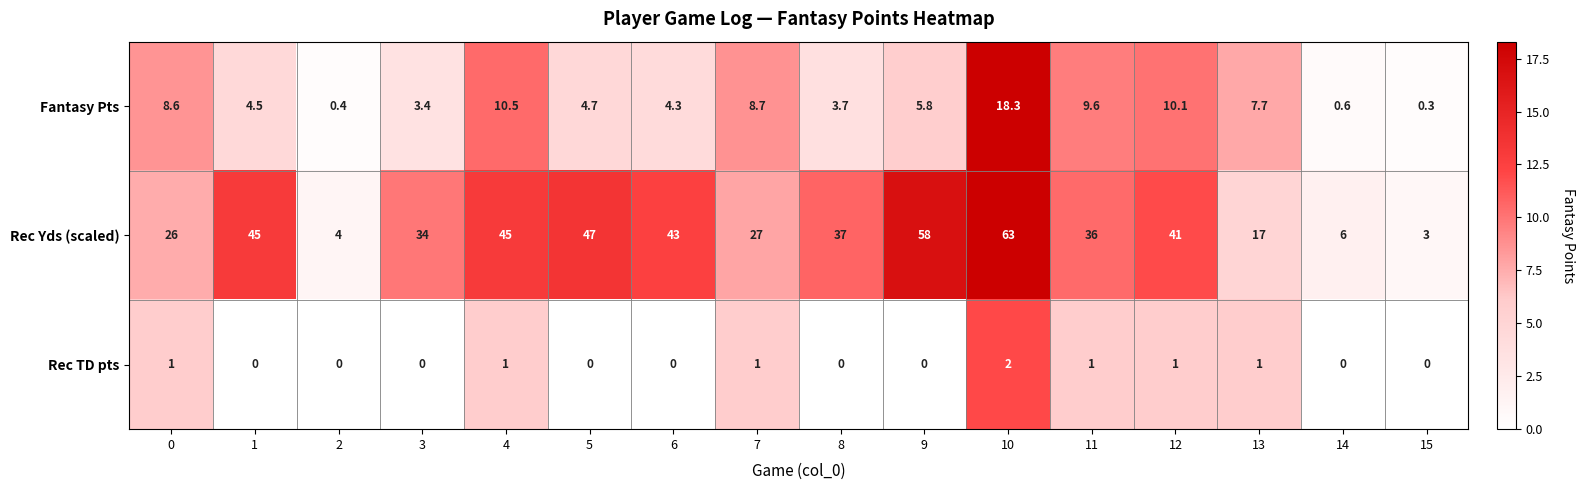

What is the difference between the maximum and minimum values in the Rec Yds (scaled) series?

60.0